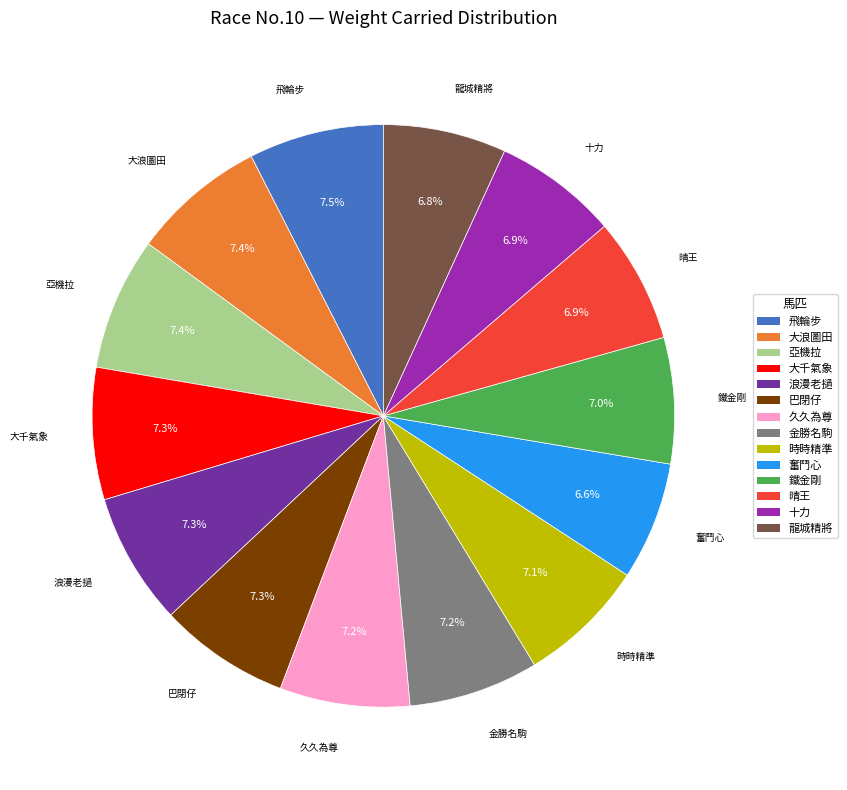

What is the ratio of the value at 浪漫老撾 to the value at 金勝名駒?

1.0